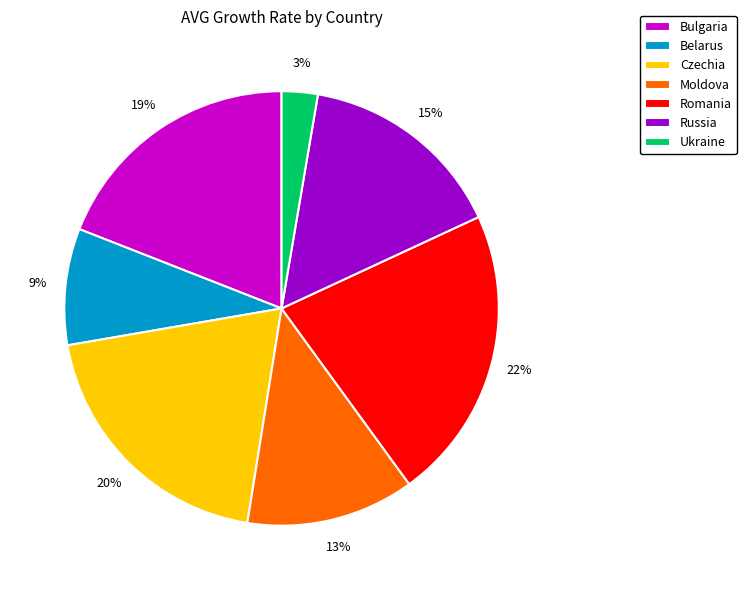

Between Ukraine and Moldova, which is larger?

Moldova